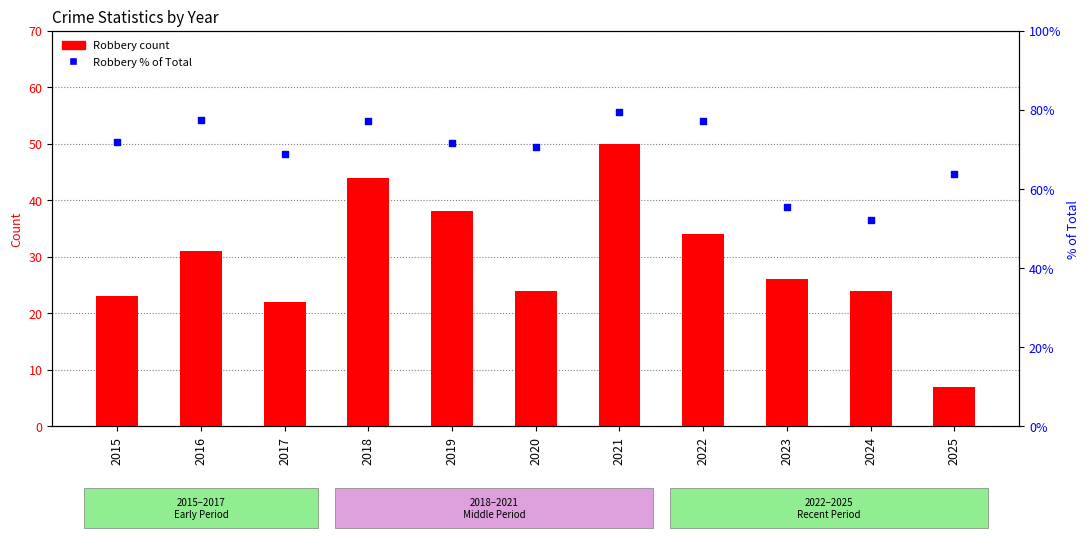

Which series contains the lowest Y value?

Robbery